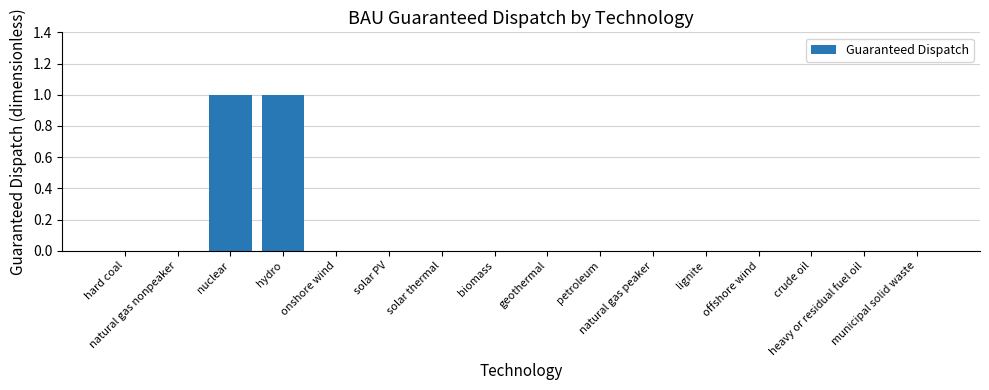

Count the number of data series in this chart.

1